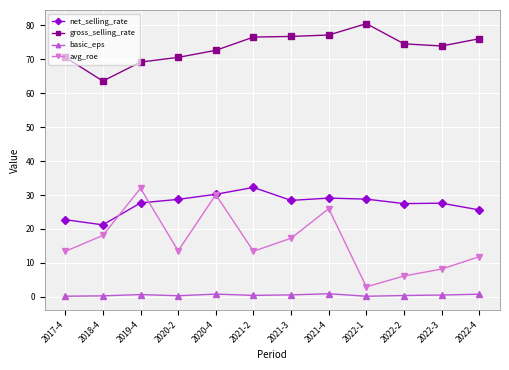

True or false: net_selling_rate and basic_eps cross at least once.

False